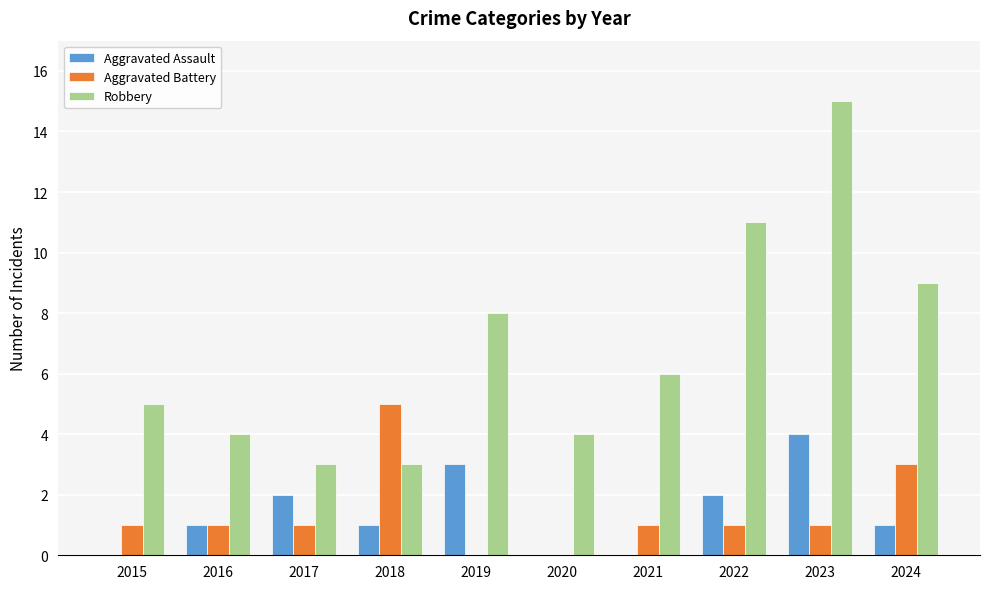

What is the approximate value of Robbery at 2023?

15